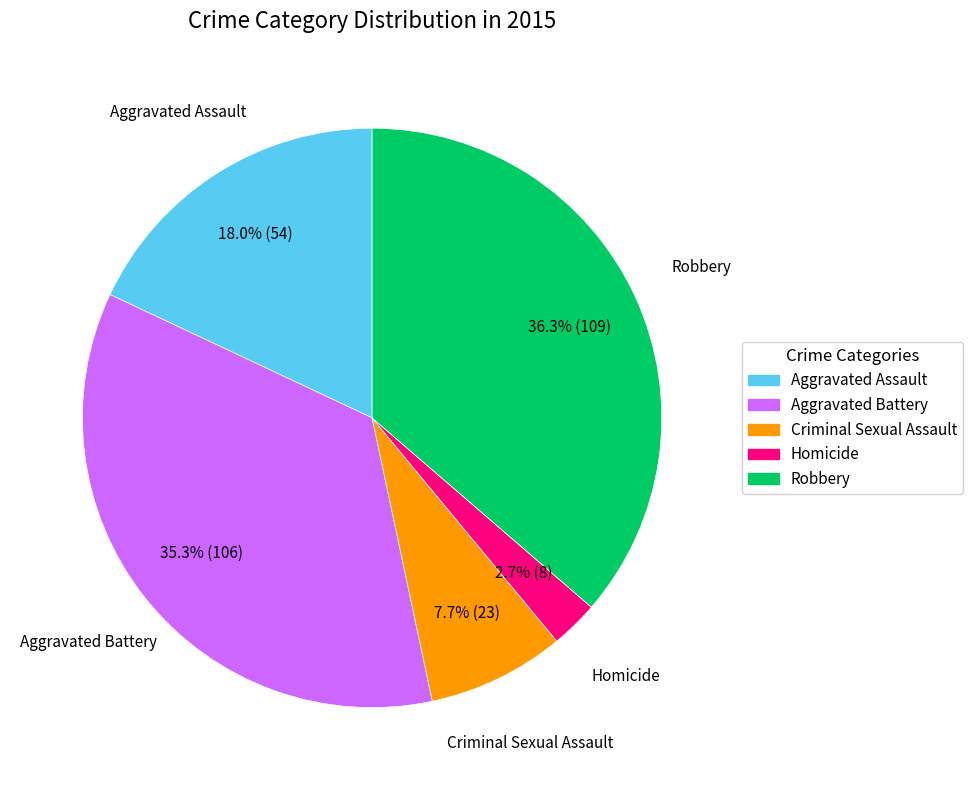

Which category has the biggest portion of the pie?

Robbery